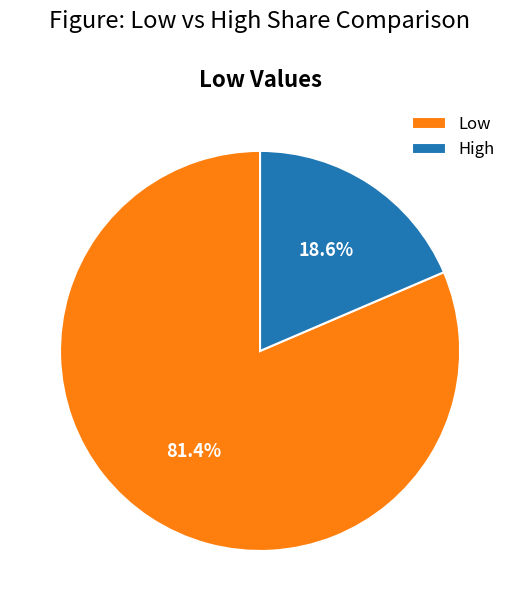

To the nearest percent, what percentage of the pie is Low?

81%